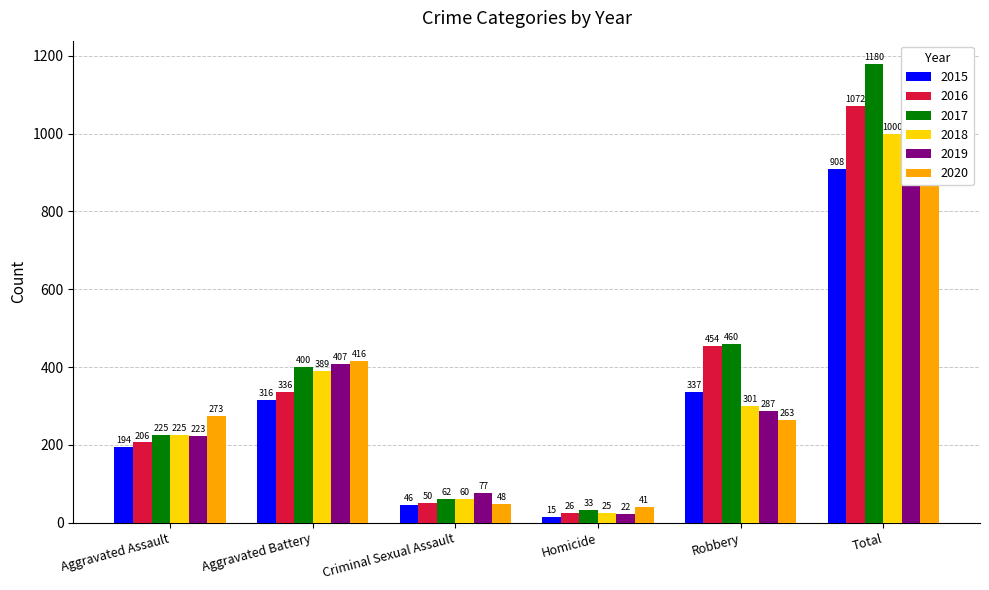

What is the value of the 2015 bar at the 4th from the left?

15